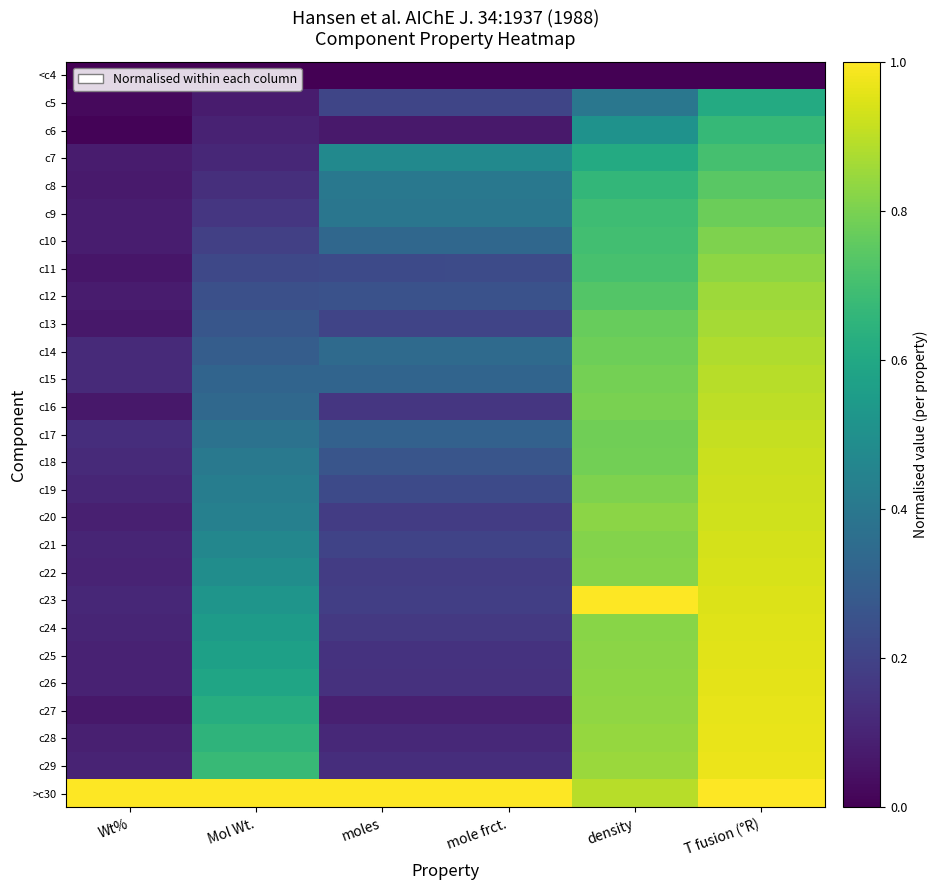

Reading left to right, what are all the values shown in this chart?

<c4: Wt%=0.0	Mol Wt.=0.0	moles=0.0	mole frct.=0.0	density=0.0	T fusion (°R)=0.0
c5: Wt%=0.0	Mol Wt.=0.1	moles=0.2	mole frct.=0.2	density=0.4	T fusion (°R)=0.6
c6: Wt%=0.0	Mol Wt.=0.1	moles=0.1	mole frct.=0.1	density=0.5	T fusion (°R)=0.7
c7: Wt%=0.1	Mol Wt.=0.1	moles=0.5	mole frct.=0.5	density=0.6	T fusion (°R)=0.7
c8: Wt%=0.1	Mol Wt.=0.1	moles=0.4	mole frct.=0.4	density=0.7	T fusion (°R)=0.7
c9: Wt%=0.1	Mol Wt.=0.2	moles=0.4	mole frct.=0.4	density=0.7	T fusion (°R)=0.8
c10: Wt%=0.1	Mol Wt.=0.2	moles=0.3	mole frct.=0.3	density=0.7	T fusion (°R)=0.8
c11: Wt%=0.1	Mol Wt.=0.2	moles=0.2	mole frct.=0.2	density=0.7	T fusion (°R)=0.8
c12: Wt%=0.1	Mol Wt.=0.2	moles=0.3	mole frct.=0.3	density=0.7	T fusion (°R)=0.9
c13: Wt%=0.1	Mol Wt.=0.3	moles=0.2	mole frct.=0.2	density=0.8	T fusion (°R)=0.9
c14: Wt%=0.1	Mol Wt.=0.3	moles=0.3	mole frct.=0.3	density=0.8	T fusion (°R)=0.9
c15: Wt%=0.1	Mol Wt.=0.3	moles=0.3	mole frct.=0.3	density=0.8	T fusion (°R)=0.9
c16: Wt%=0.1	Mol Wt.=0.3	moles=0.2	mole frct.=0.2	density=0.8	T fusion (°R)=0.9
c17: Wt%=0.1	Mol Wt.=0.4	moles=0.3	mole frct.=0.3	density=0.8	T fusion (°R)=0.9
c18: Wt%=0.1	Mol Wt.=0.4	moles=0.3	mole frct.=0.3	density=0.8	T fusion (°R)=0.9
c19: Wt%=0.1	Mol Wt.=0.4	moles=0.2	mole frct.=0.2	density=0.8	T fusion (°R)=0.9
c20: Wt%=0.1	Mol Wt.=0.4	moles=0.2	mole frct.=0.2	density=0.8	T fusion (°R)=0.9
c21: Wt%=0.1	Mol Wt.=0.5	moles=0.2	mole frct.=0.2	density=0.8	T fusion (°R)=0.9
c22: Wt%=0.1	Mol Wt.=0.5	moles=0.2	mole frct.=0.2	density=0.8	T fusion (°R)=0.9
c23: Wt%=0.1	Mol Wt.=0.5	moles=0.2	mole frct.=0.2	density=1.0	T fusion (°R)=0.9
c24: Wt%=0.1	Mol Wt.=0.5	moles=0.2	mole frct.=0.2	density=0.8	T fusion (°R)=1.0
c25: Wt%=0.1	Mol Wt.=0.6	moles=0.1	mole frct.=0.1	density=0.8	T fusion (°R)=1.0
c26: Wt%=0.1	Mol Wt.=0.6	moles=0.1	mole frct.=0.1	density=0.8	T fusion (°R)=1.0
c27: Wt%=0.1	Mol Wt.=0.6	moles=0.1	mole frct.=0.1	density=0.8	T fusion (°R)=1.0
c28: Wt%=0.1	Mol Wt.=0.6	moles=0.1	mole frct.=0.1	density=0.8	T fusion (°R)=1.0
c29: Wt%=0.1	Mol Wt.=0.7	moles=0.1	mole frct.=0.1	density=0.9	T fusion (°R)=1.0
>c30: Wt%=1.0	Mol Wt.=1.0	moles=1.0	mole frct.=1.0	density=0.9	T fusion (°R)=1.0